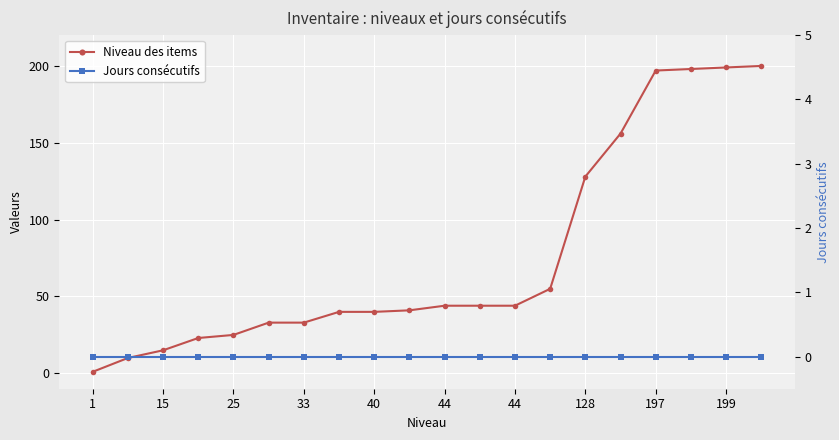

Which series has the largest total across all categories?

Niveau des items